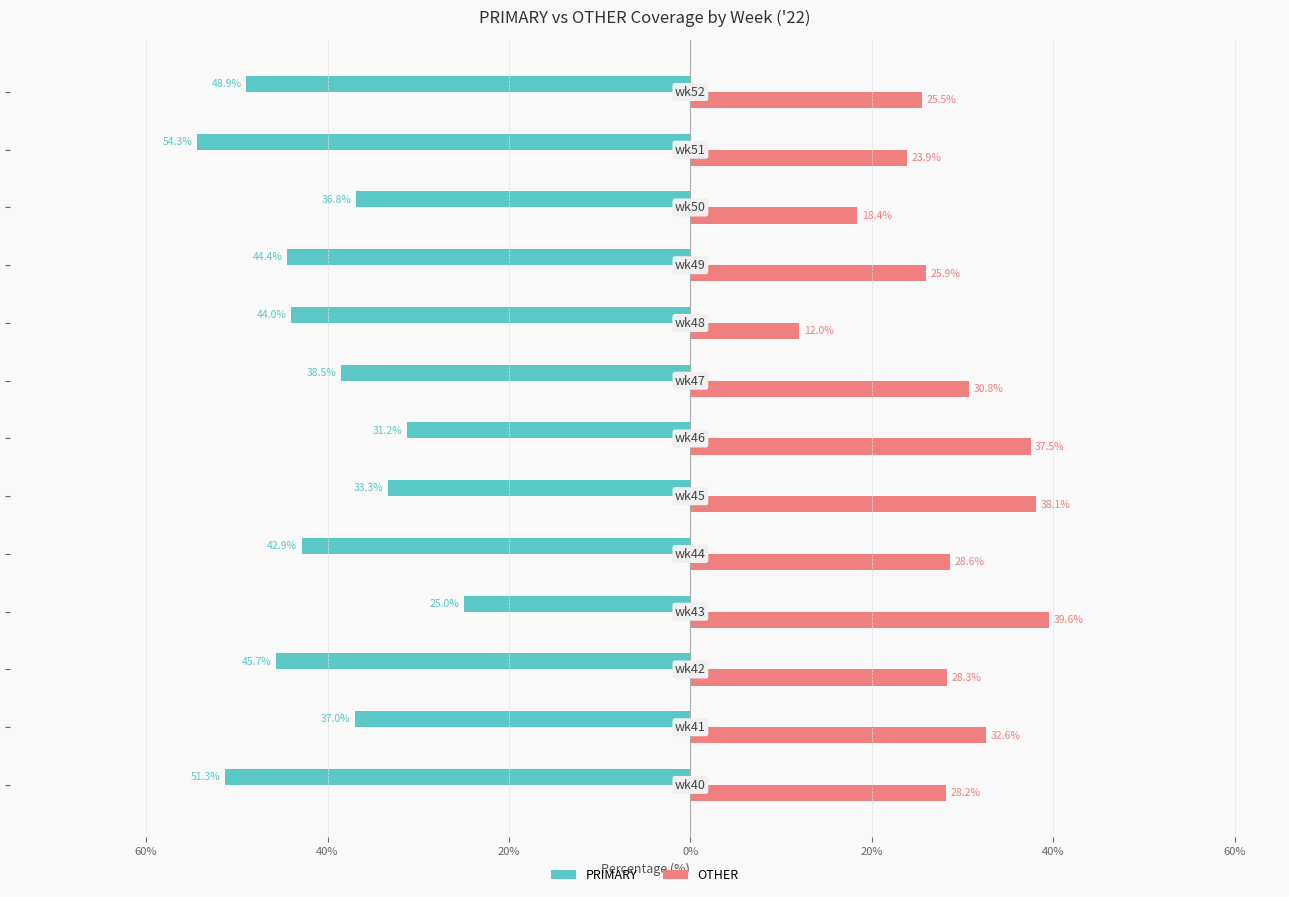

What are all the series names shown in the legend?

PRIMARY, OTHER